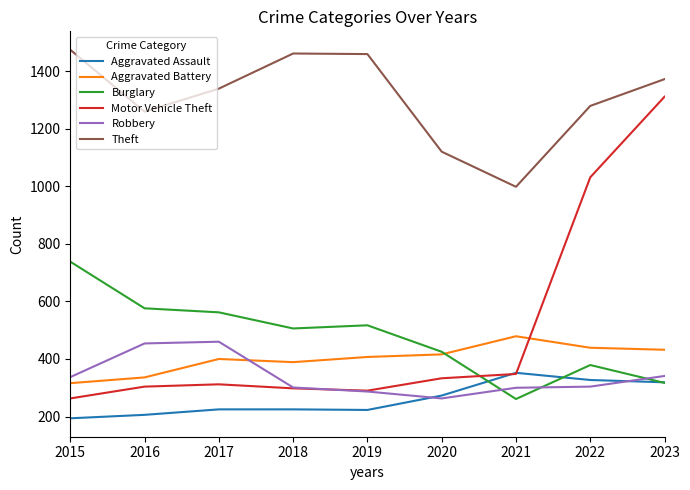

How many times do Burglary and Robbery cross each other?

3